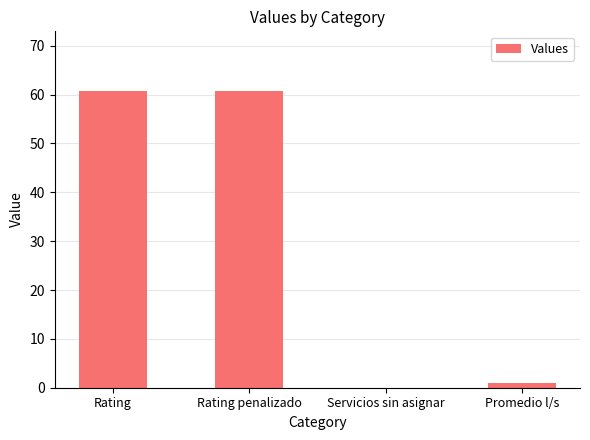

The chart shows a value of 60.8 at Rating. True or false?

True